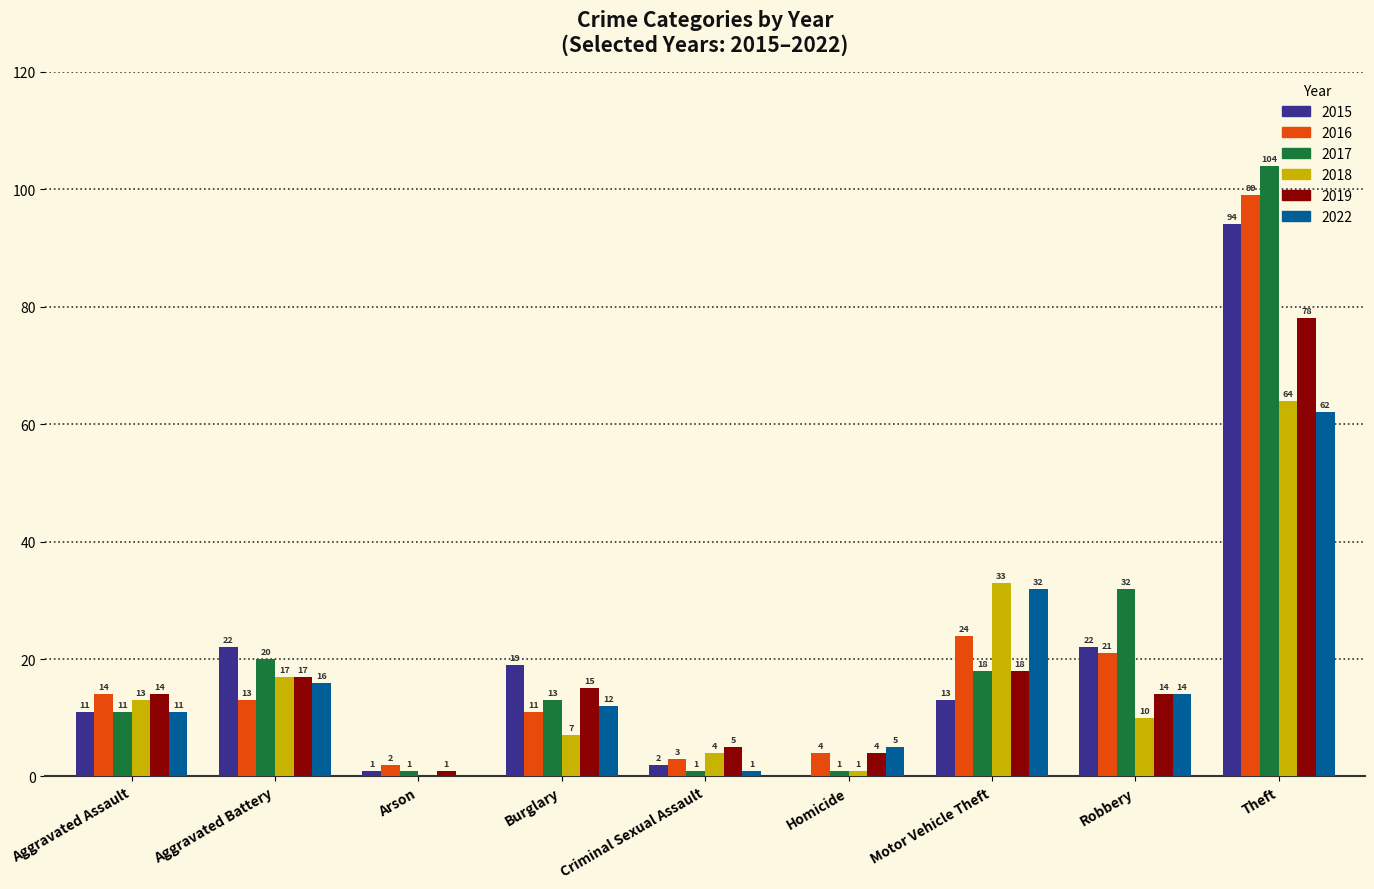

Reading left to right, list all the values displayed in this chart.

2015: 11	22	1	19	2	0	13	22	94
2016: 14	13	2	11	3	4	24	21	99
2017: 11	20	1	13	1	1	18	32	104
2018: 13	17	0	7	4	1	33	10	64
2019: 14	17	1	15	5	4	18	14	78
2022: 11	16	0	12	1	5	32	14	62